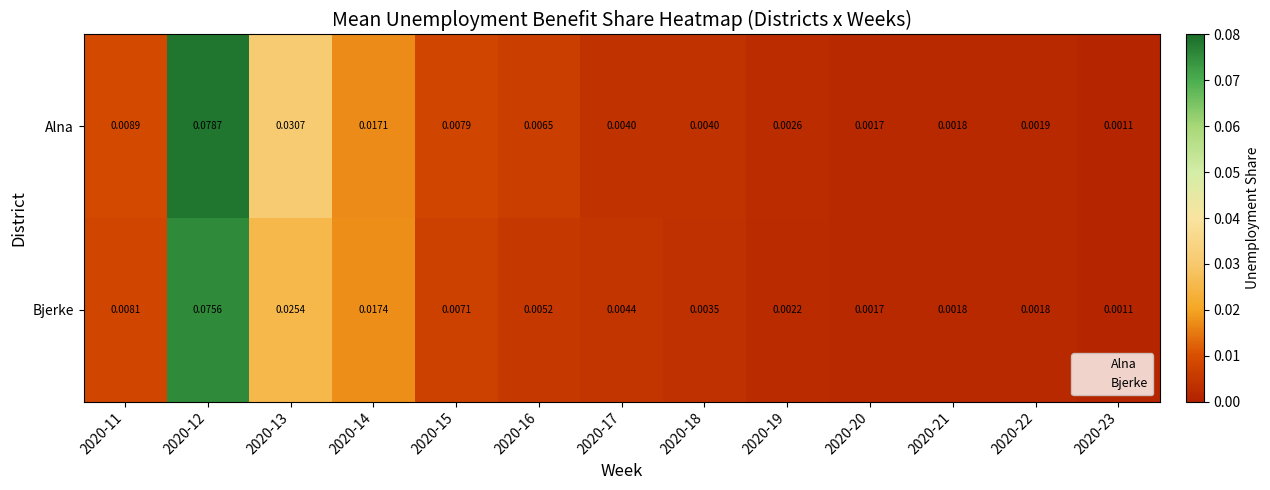

Count the number of categories in the chart.

13